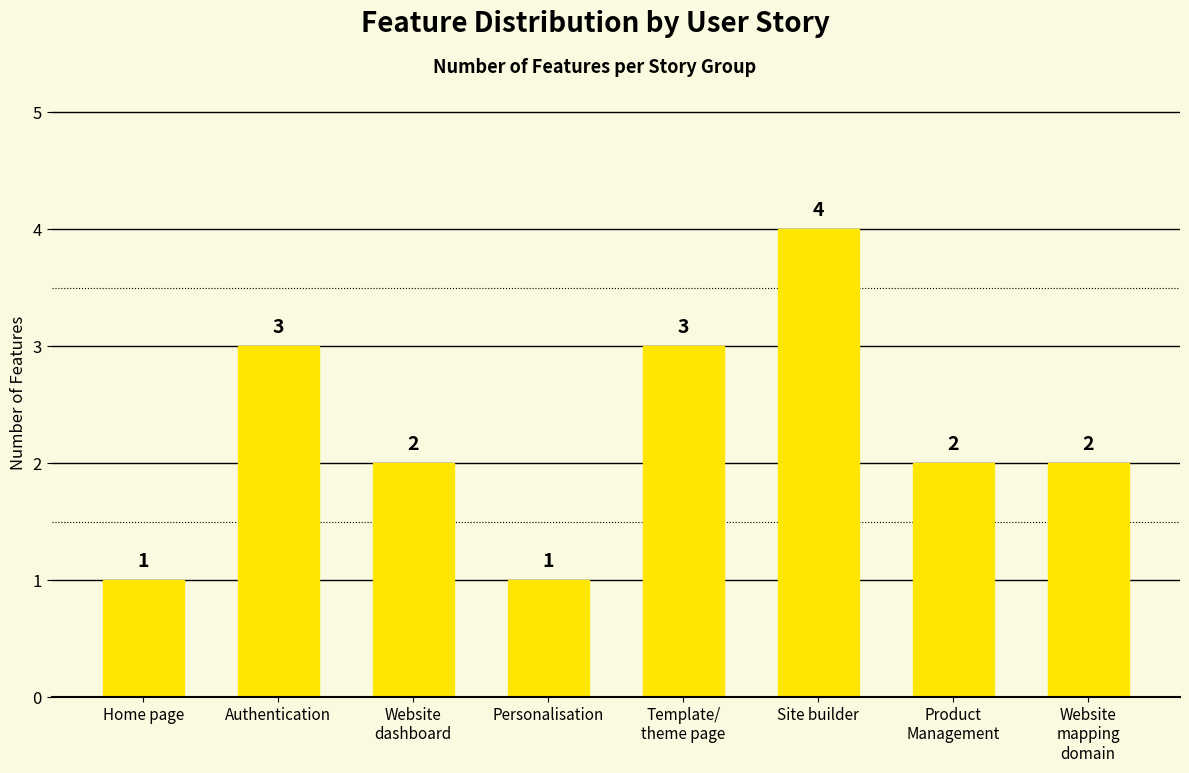

True or false: the data shows 3 at Authentication.

True